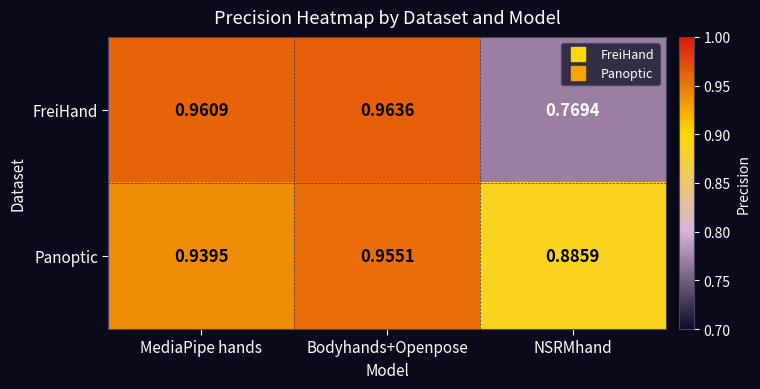

Rank the series at NSRMhand from highest to lowest value.

Panoptic, FreiHand